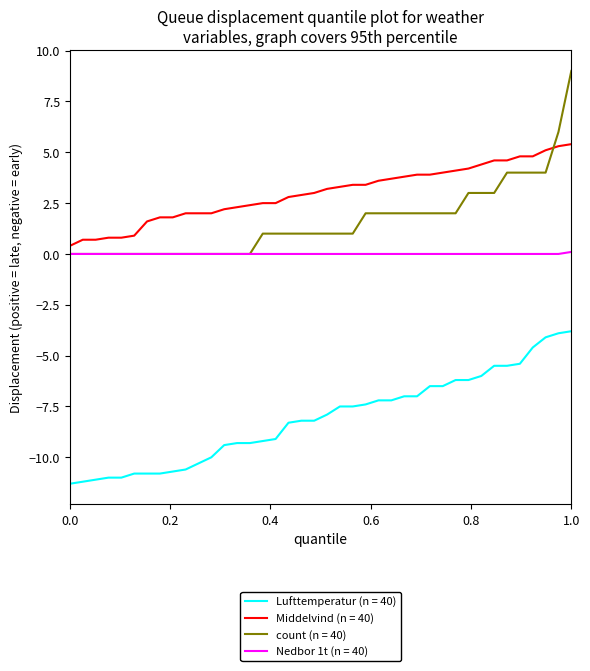

Which series has the largest total across all categories?

Middelvind (n = 40)